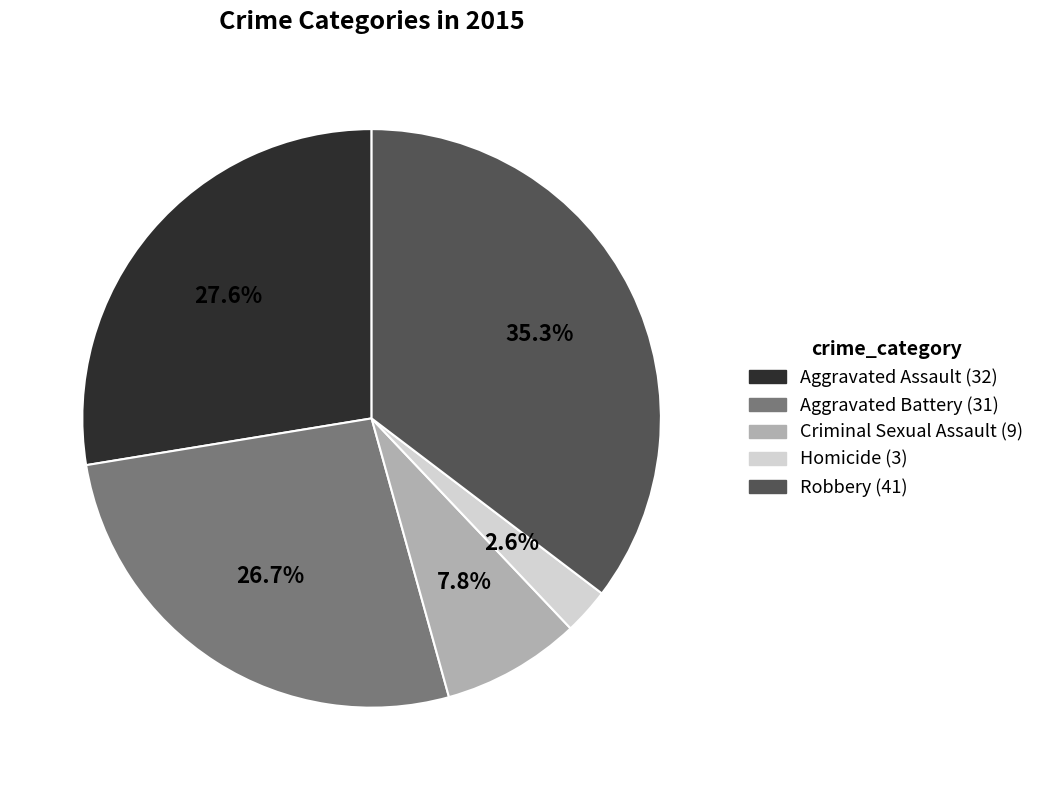

Count the number of slices in the pie.

5